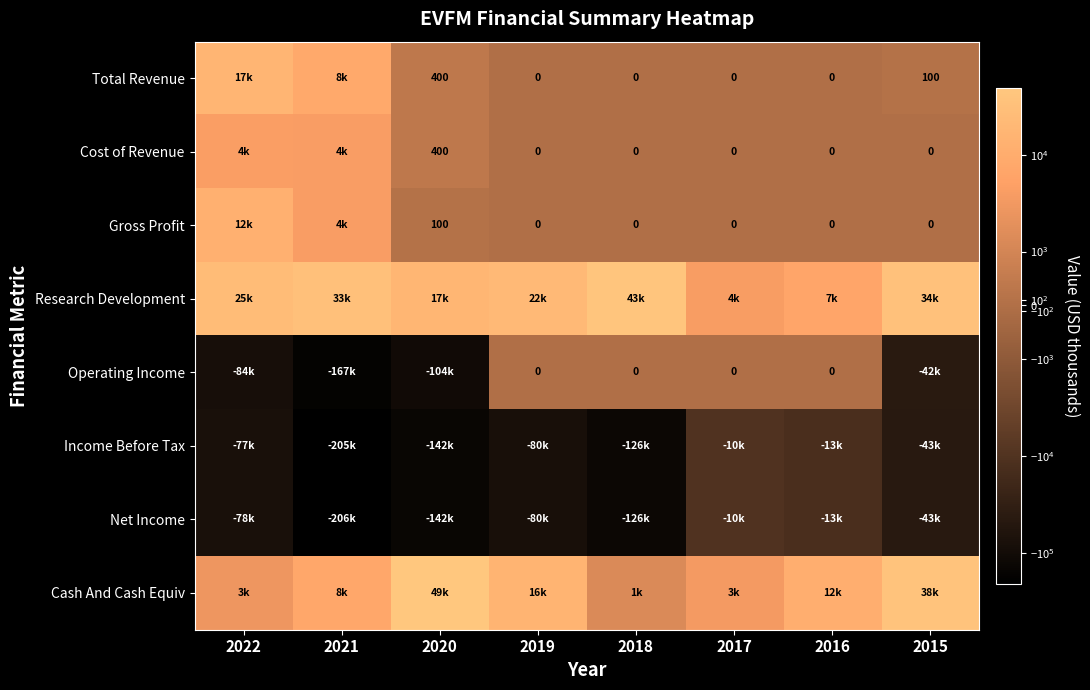

Rank the series at 2015 from lowest to highest value.

Income Before Tax, Net Income, Operating Income, Cost of Revenue, Gross Profit, Total Revenue, Research Development, Cash And Cash Equiv